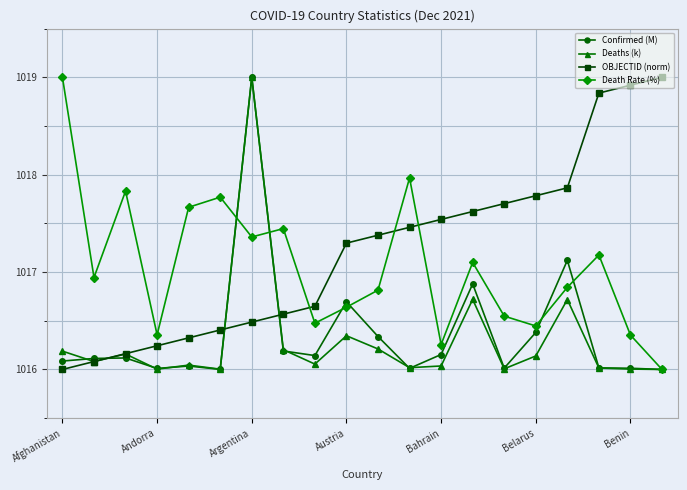

How many interior local valleys does the Death Rate (%) series have?

6